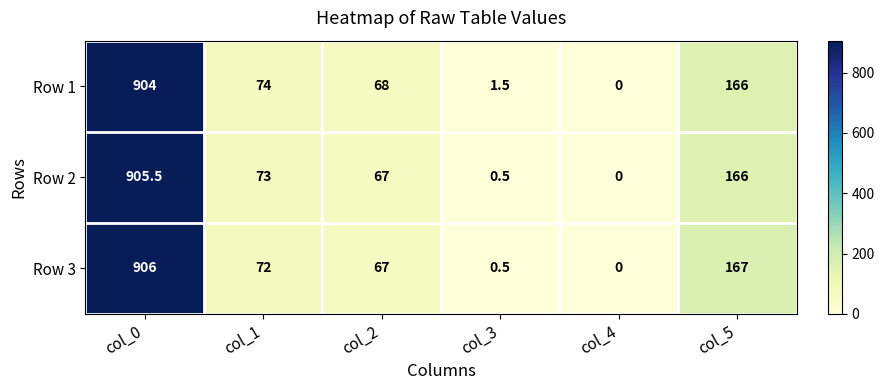

What is the spread (max minus min) of values at col_2?

1.0